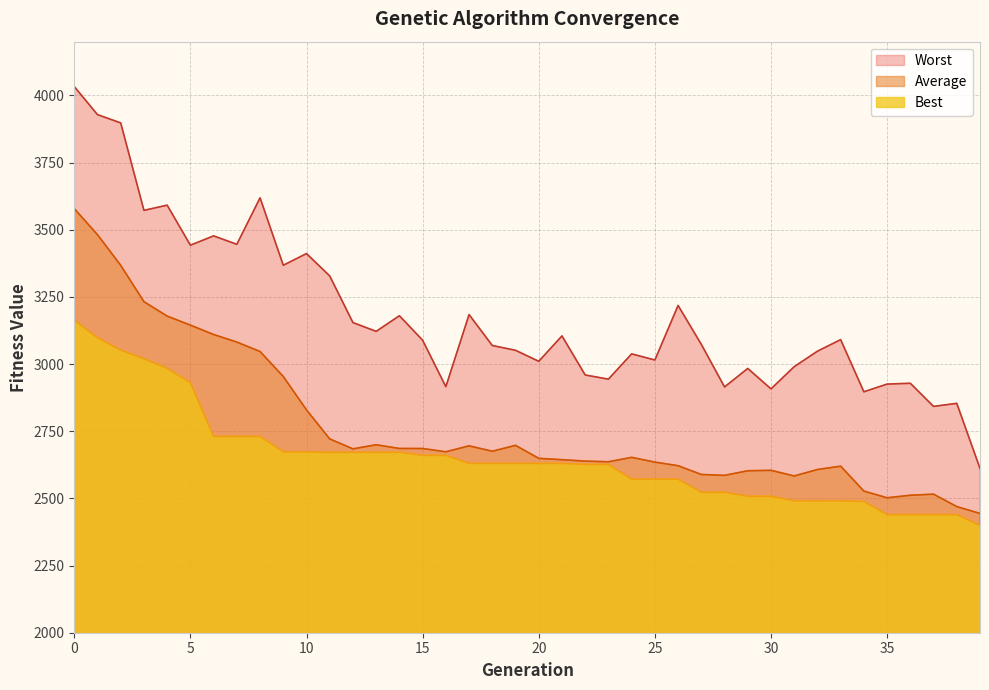

The value of Average at 35 is 2502.3. True or false?

True